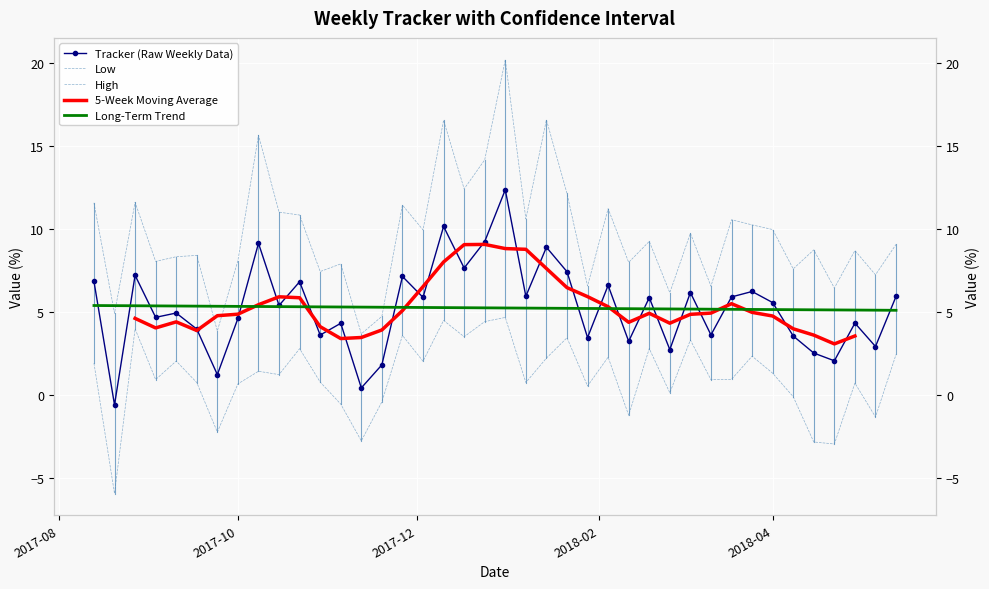

What is the average value of the High series?

9.7